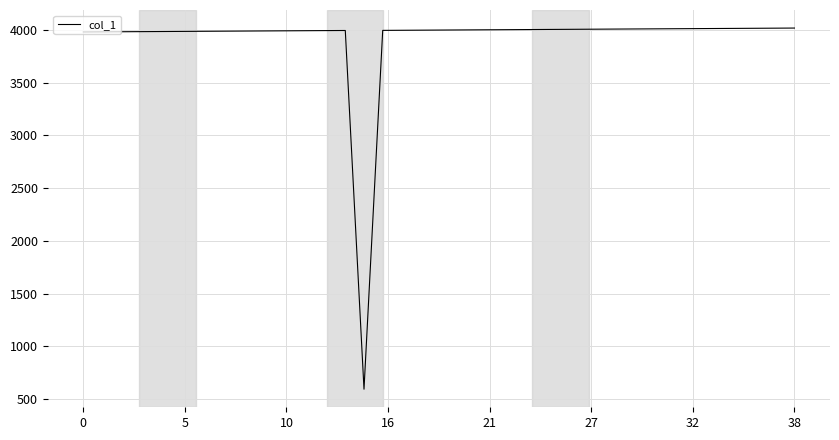

What is the minimum value shown in the chart?

594